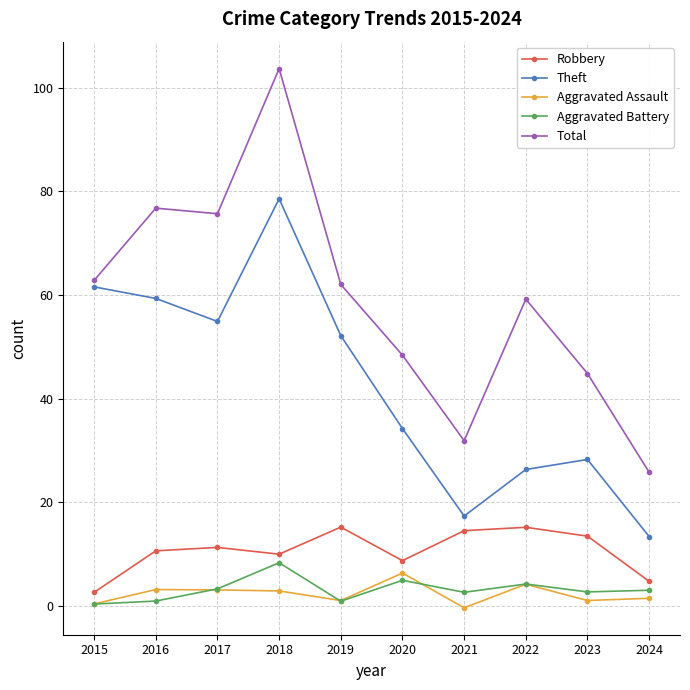

Is the value of Aggravated Battery at 2023 greater than the value of Aggravated Assault at 2021?

Yes